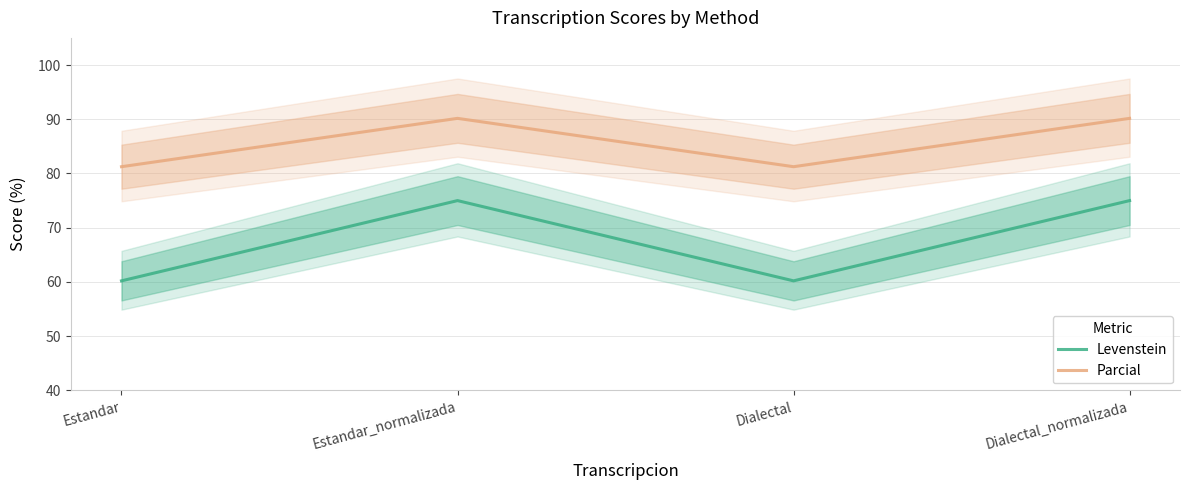

The Levenstein series shows 60.2 at Estandar. True or false?

True